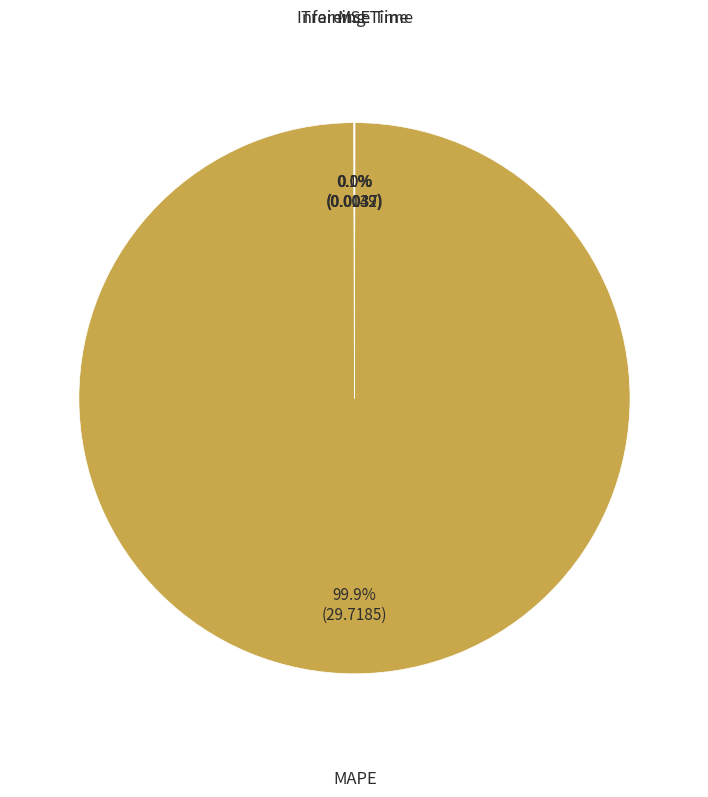

Does any single category account for the majority?

Yes